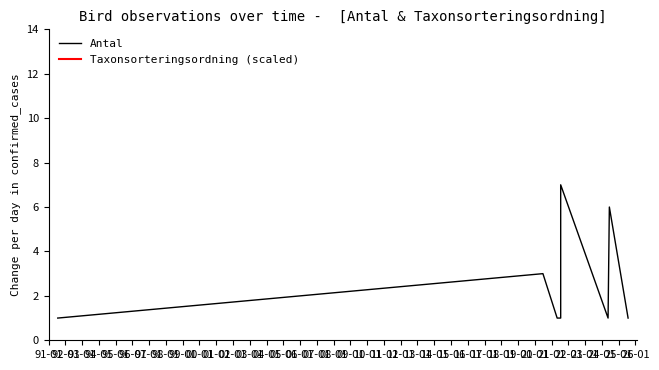

Does the chart have visible grid lines?

No